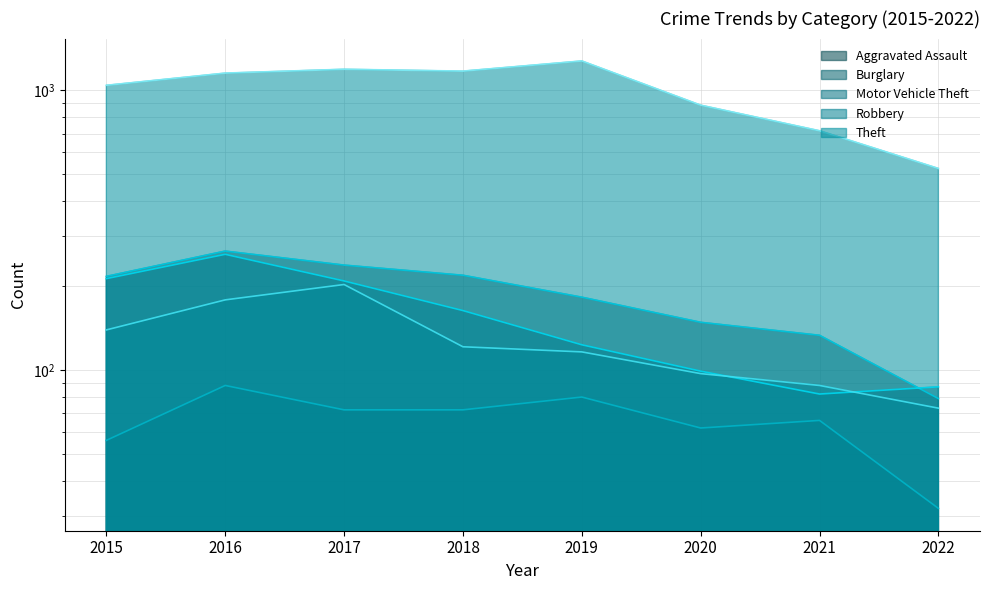

At which category is the sum across all series the highest?

2016